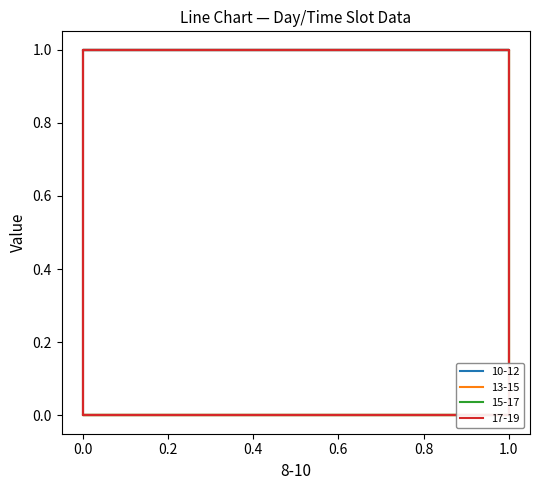

Count the number of data series in this chart.

4